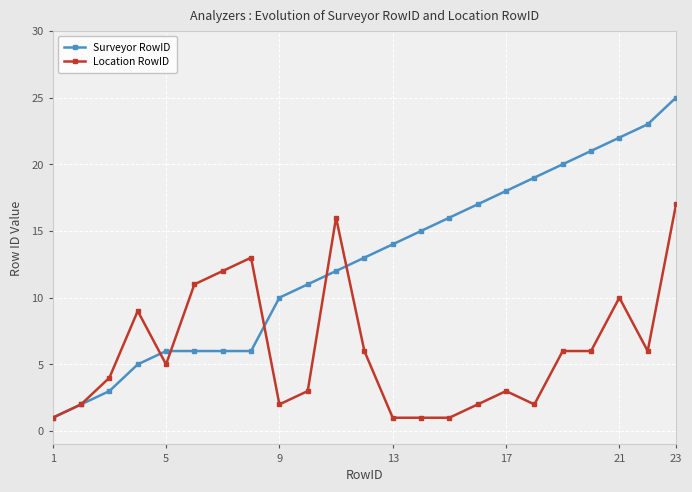

What are all the series names shown in the legend?

Surveyor RowID, Location RowID